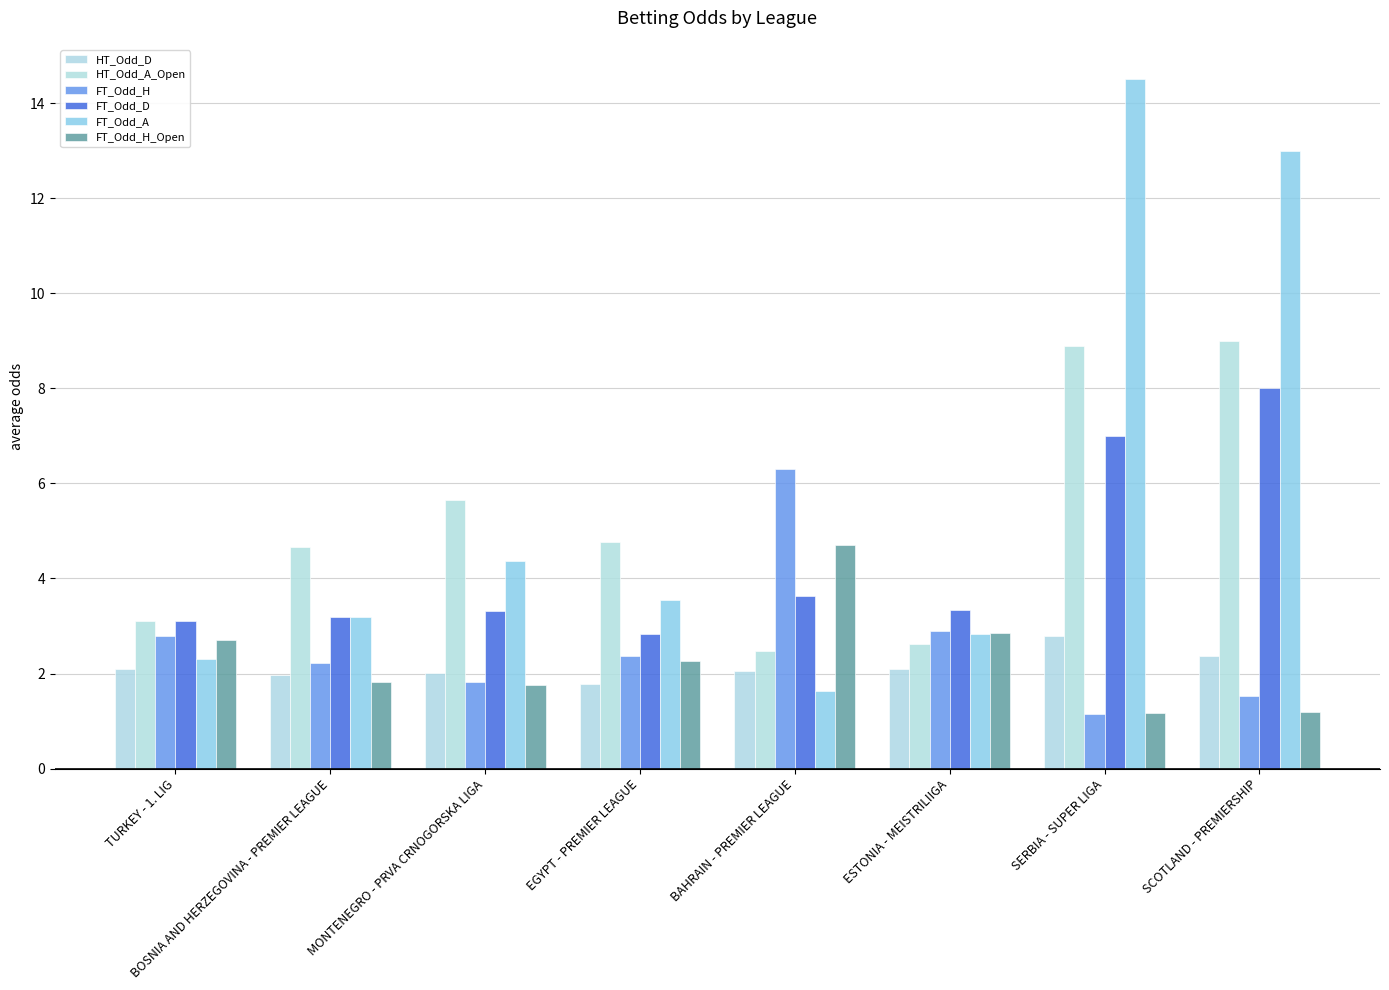

Where is FT_Odd_D nearest to the value 5?

BAHRAIN - PREMIER LEAGUE